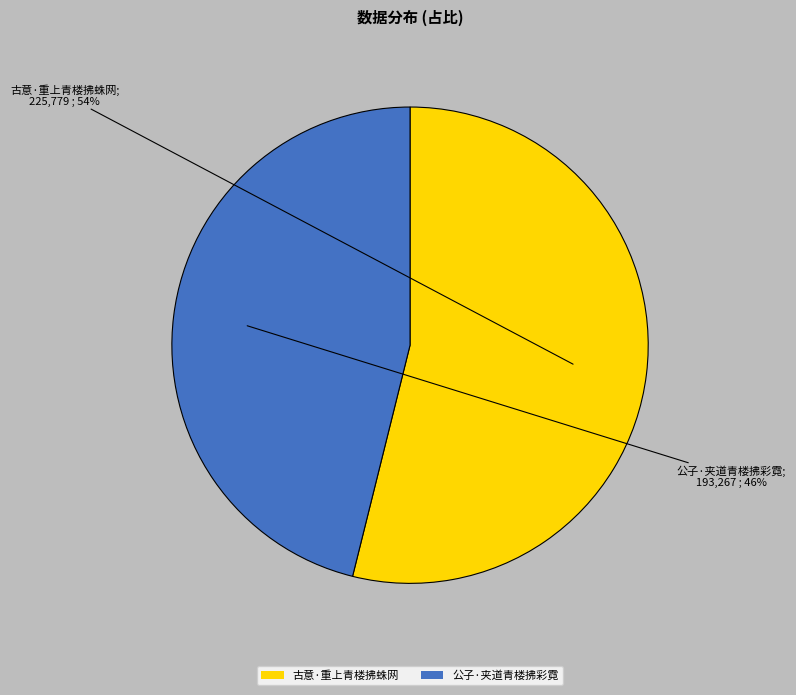

To the nearest percent, what is the combined percentage of 古意·重上青楼拂蛛网 and 公子·夹道青楼拂彩霓?

100%